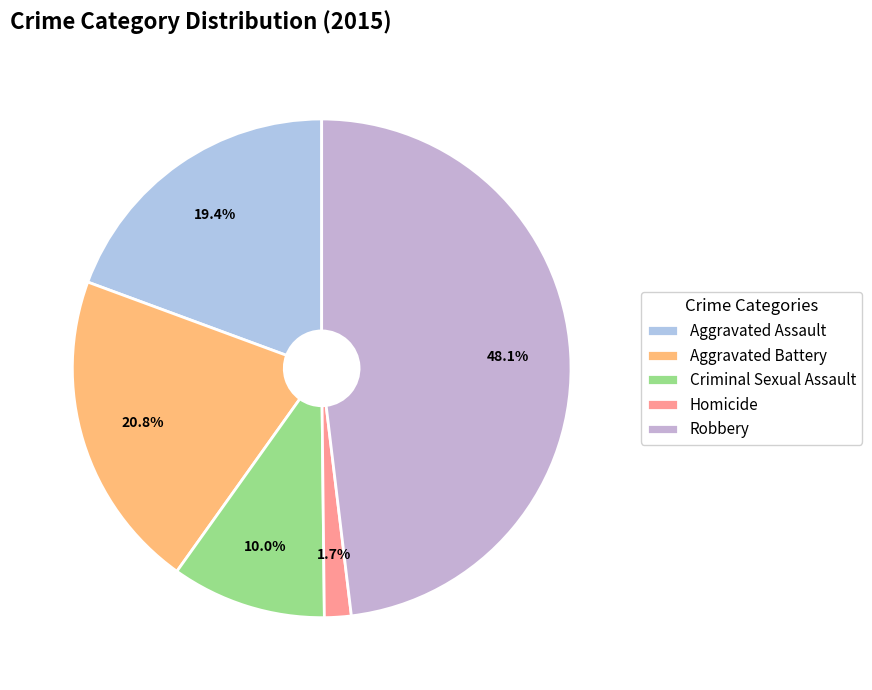

Is it true that Aggravated Battery is 21% of the pie?

True